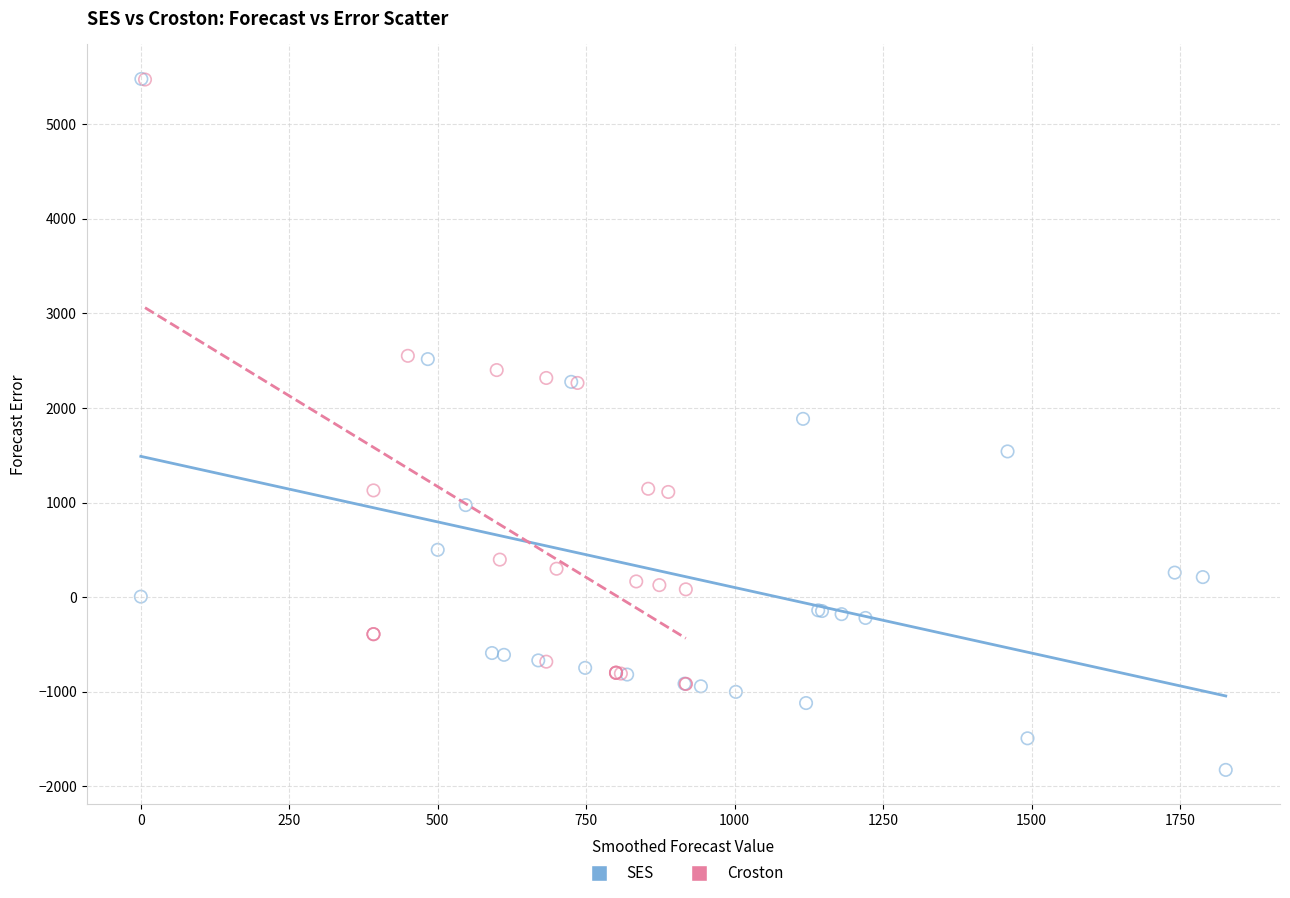

Which series reaches the minimum Y coordinate?

SES